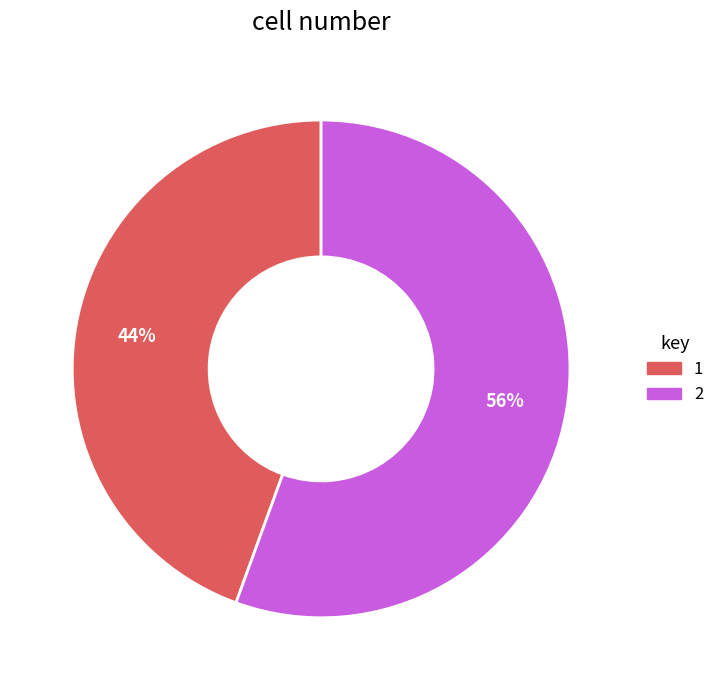

To the nearest percent, what is the combined percentage of 1 and 2?

100%